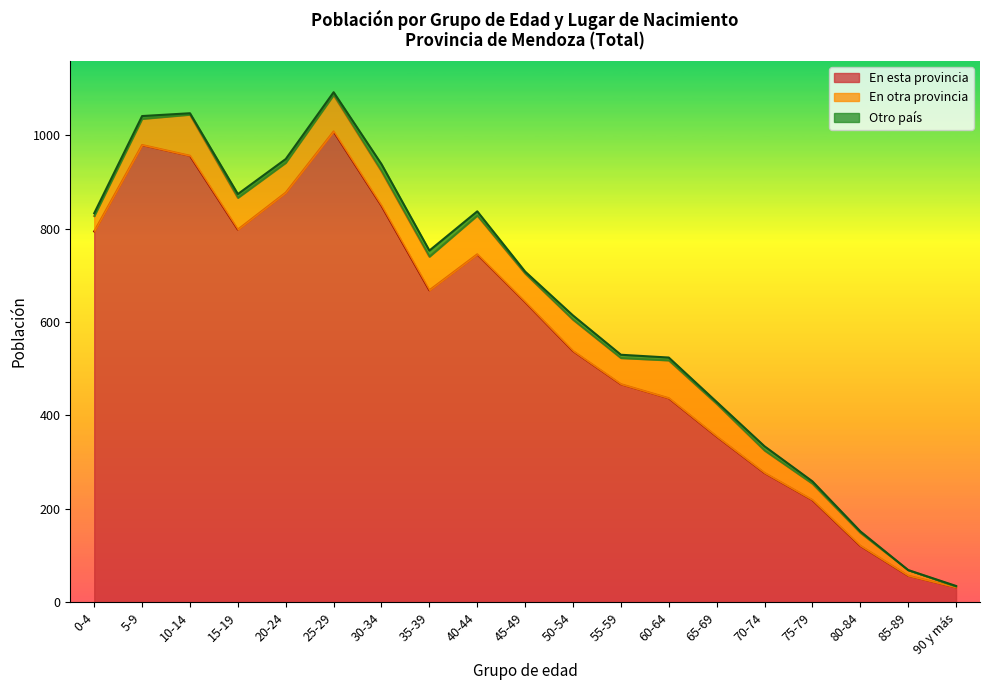

List the series in order of their peak value, lowest first.

Otro país, En otra provincia, En esta provincia